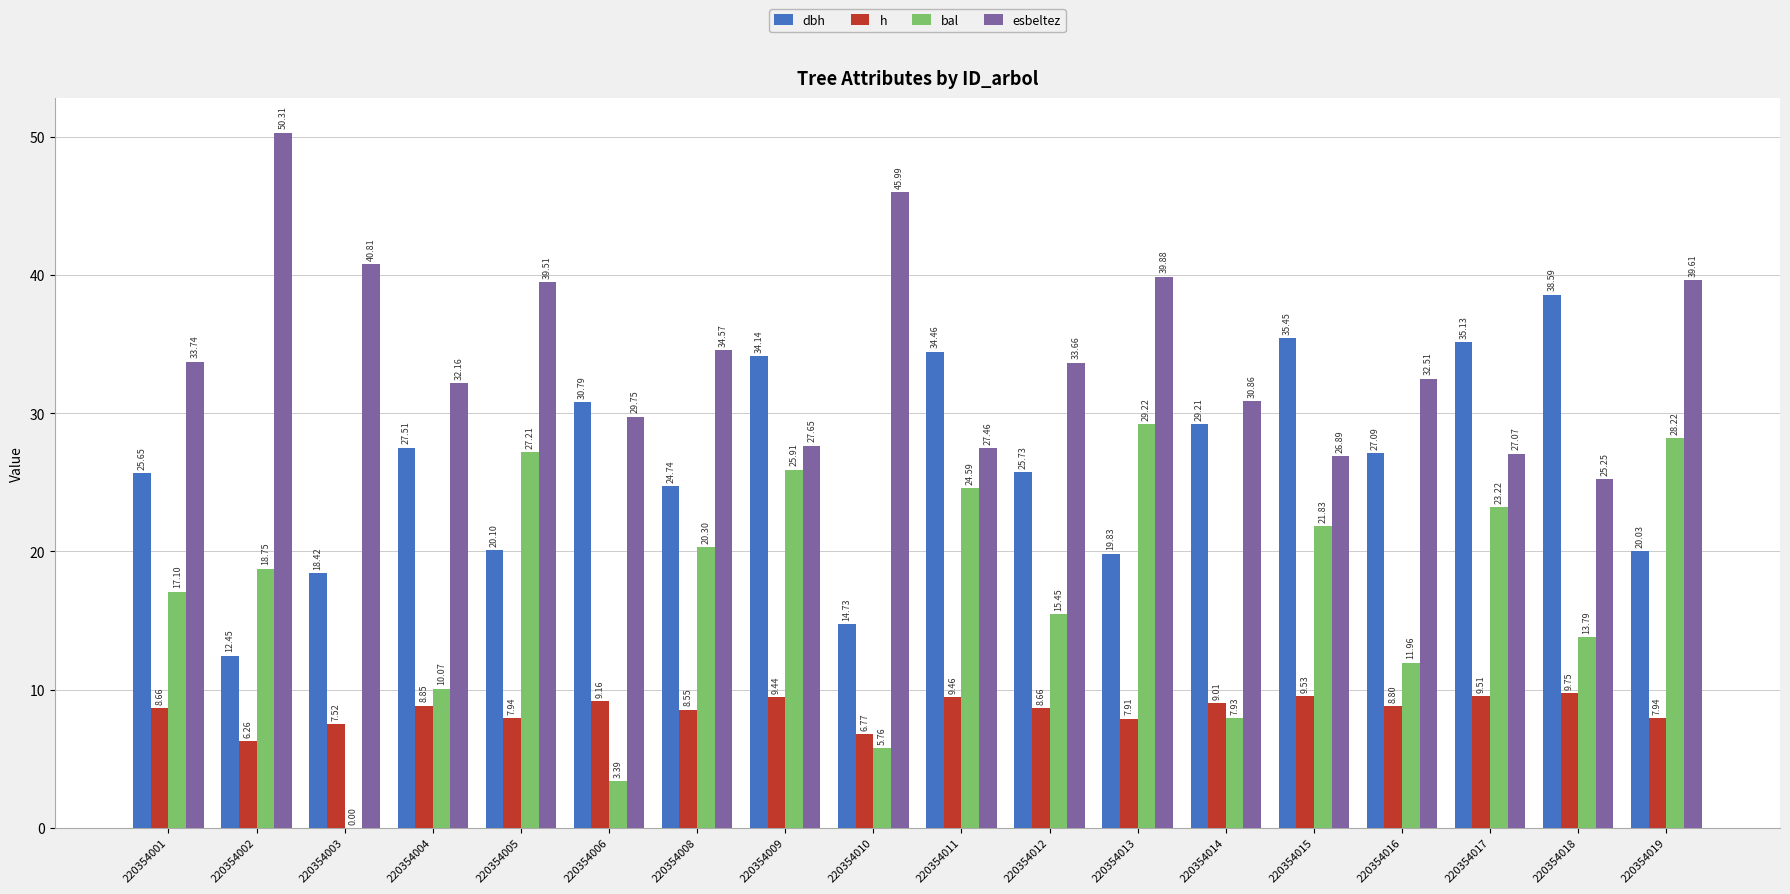

Which series has the largest total across all categories?

esbeltez